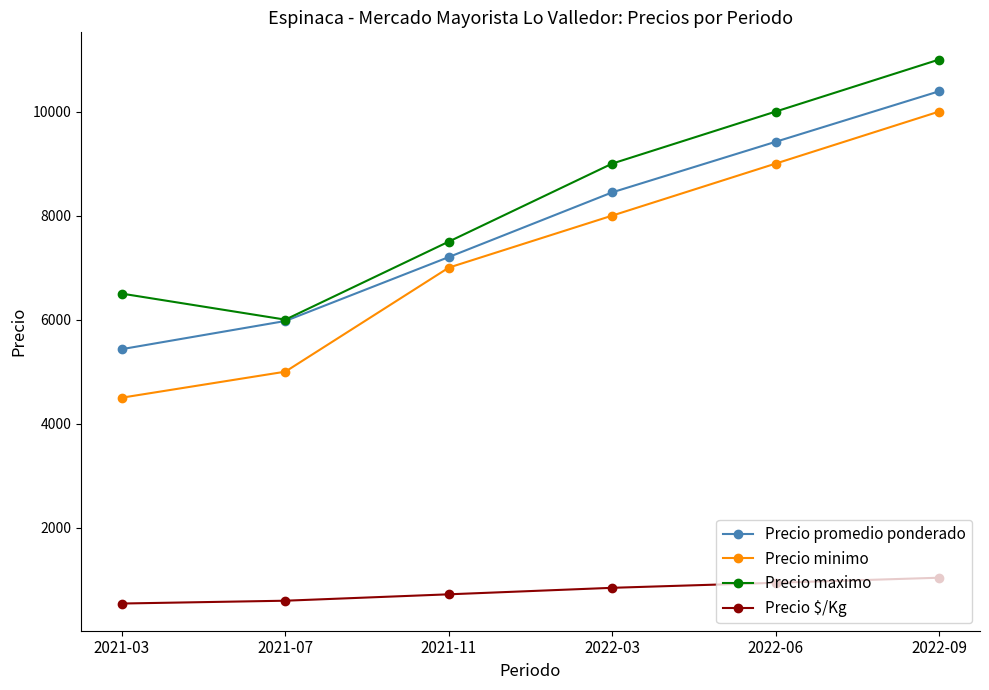

True or false: Precio promedio ponderado has more than 1 interior local peaks.

False